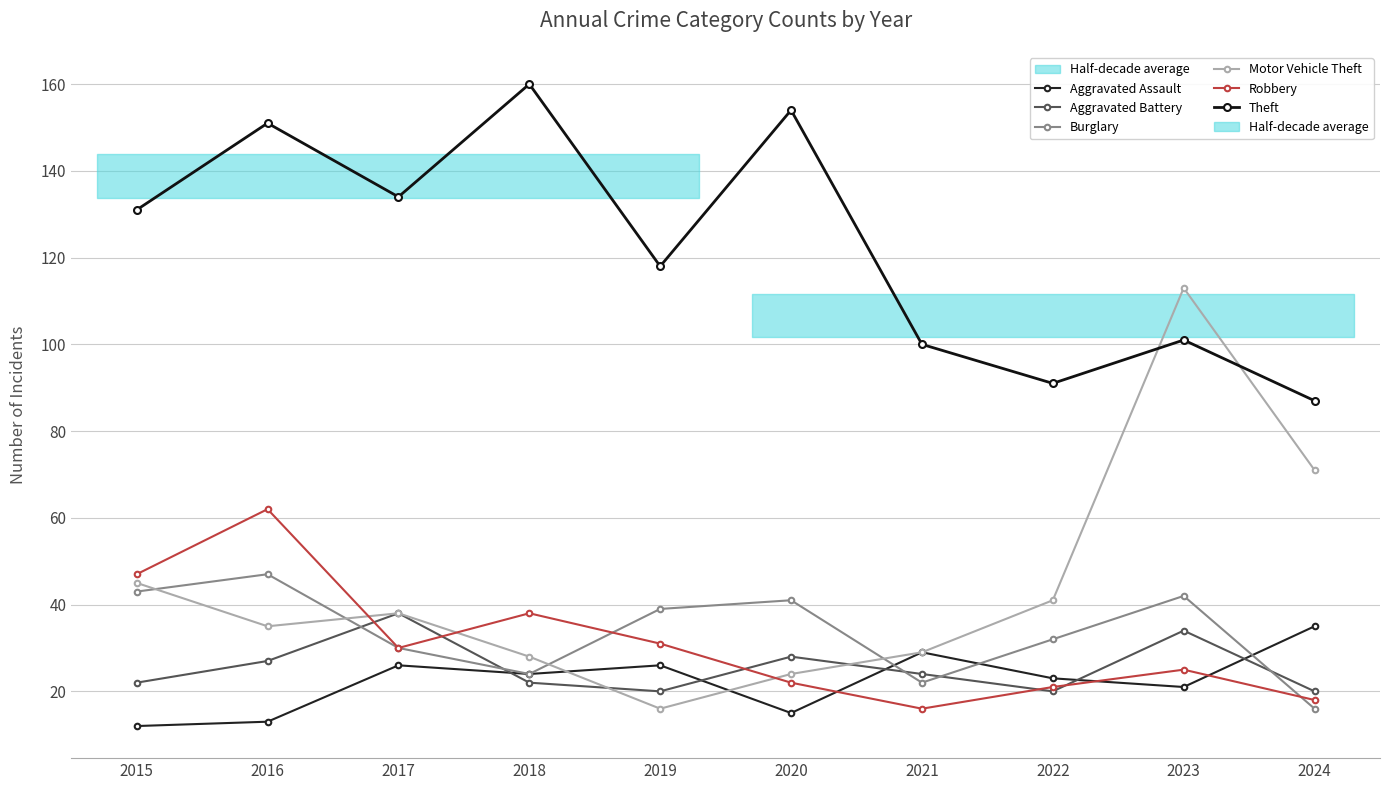

How many lines are shown in the chart?

6